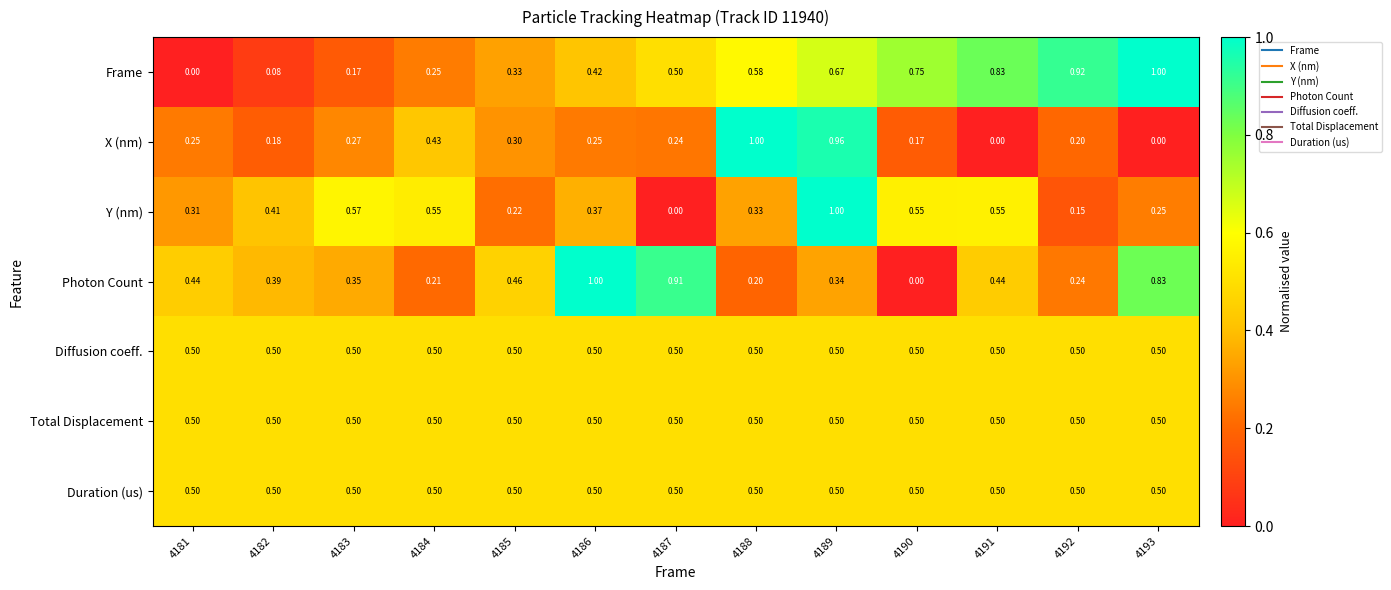

Which series changed the most between 4182 and 4188?

X (nm)